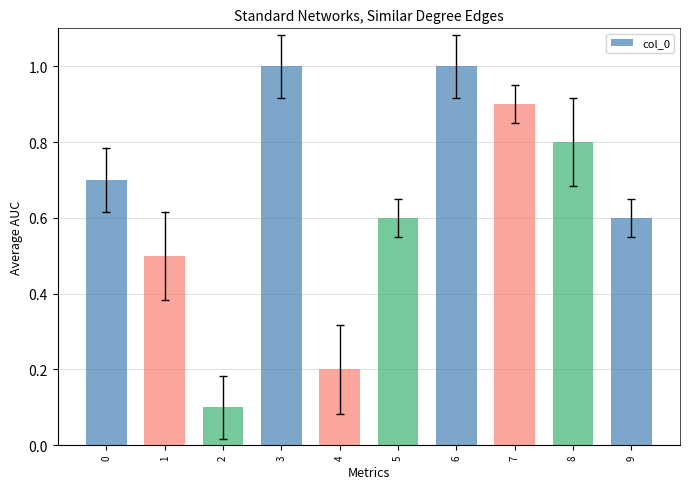

What is the smallest value displayed?

0.1